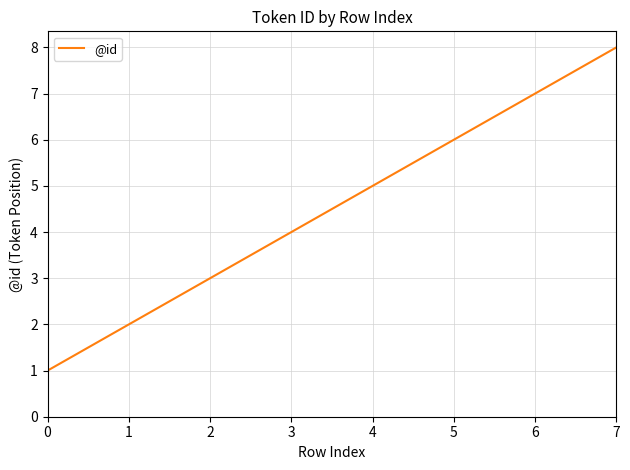

True or false: the data shows 1 at 1.

False